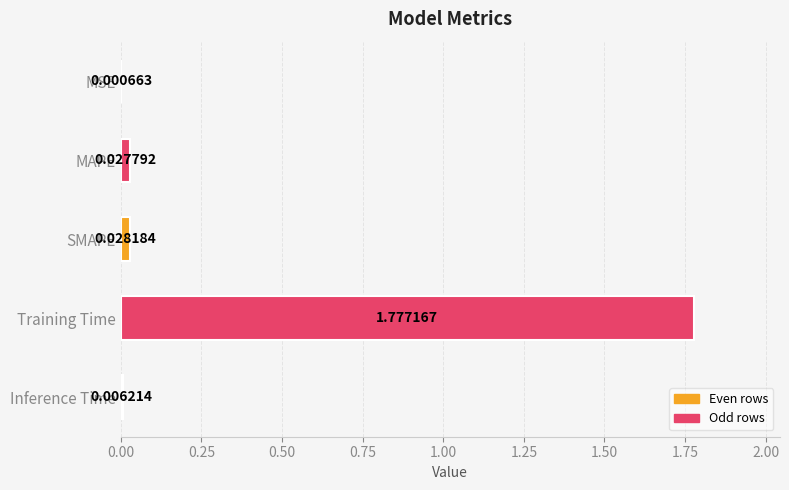

What is the average value?

0.4